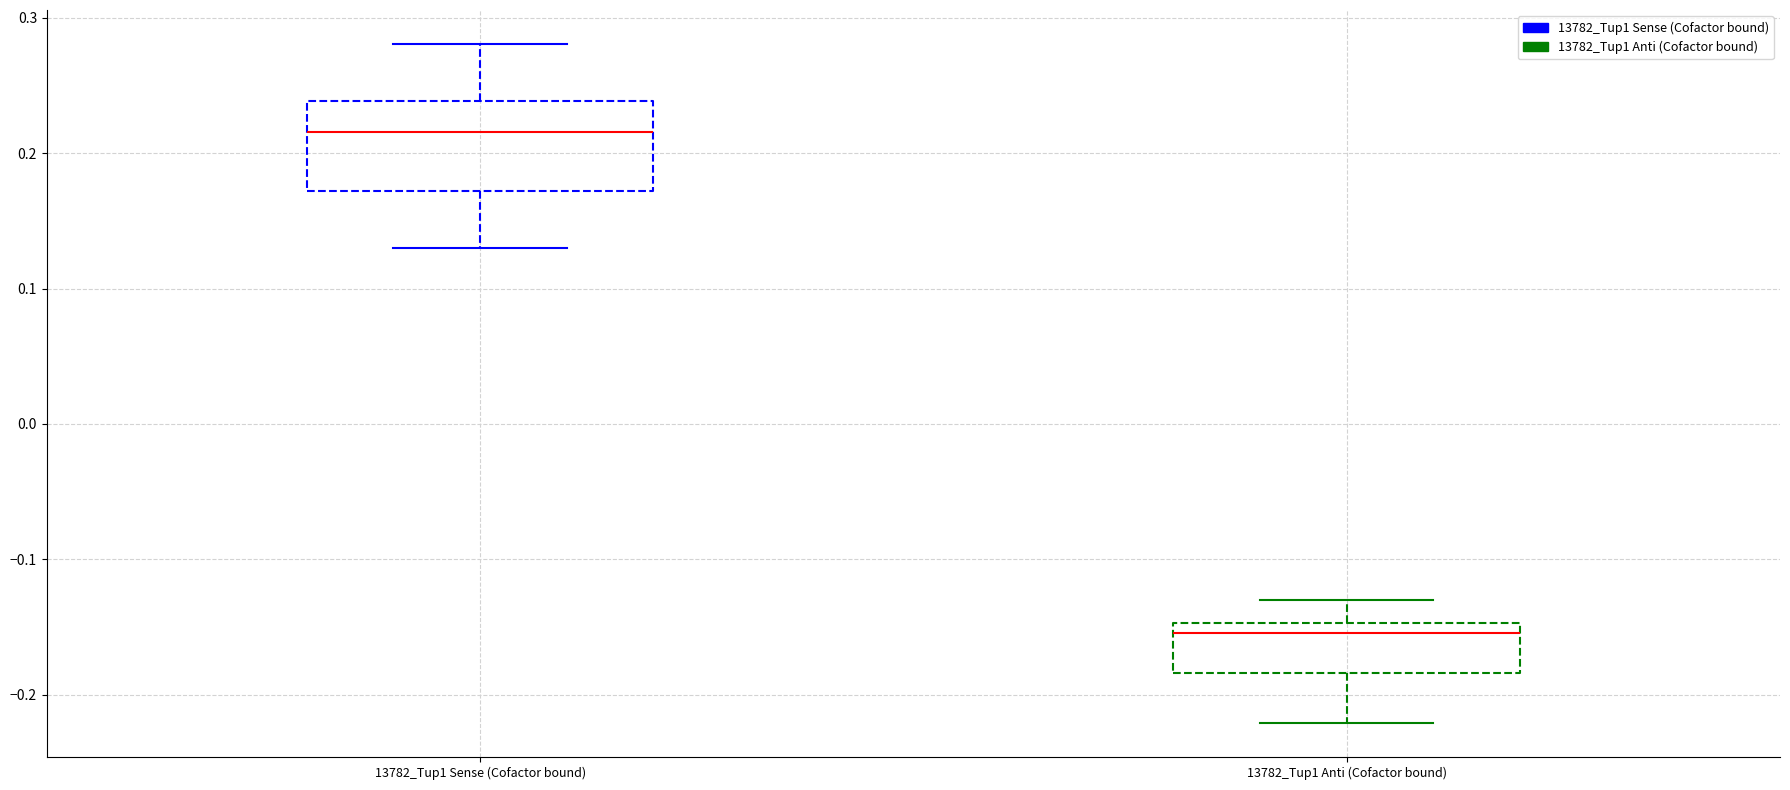

Reading left to right, transcribe this box plot: for each box, give where its median line is, the range the box spans, and where its two whiskers end, as read against the y-axis. The values are not printed on the chart, so give them approximately, as read against the axis.

13782_Tup1 Sense (Cofactor bound): median 0.22, box 0.17 to 0.24, whiskers 0.13 to 0.28
13782_Tup1 Anti (Cofactor bound): median -0.15 (just below the box's upper edge), box -0.18 to -0.15, whiskers -0.22 to -0.13